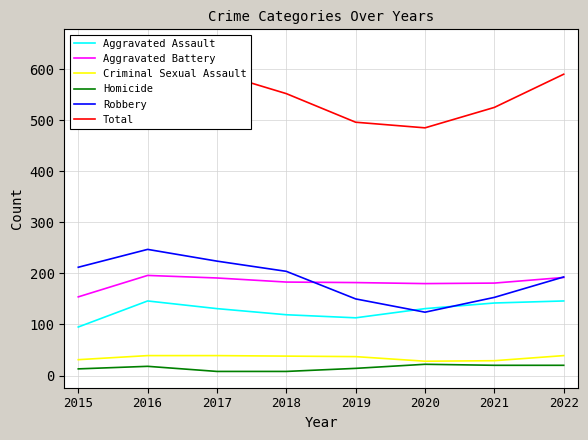

What is the difference between the highest and lowest values at 2021?

505